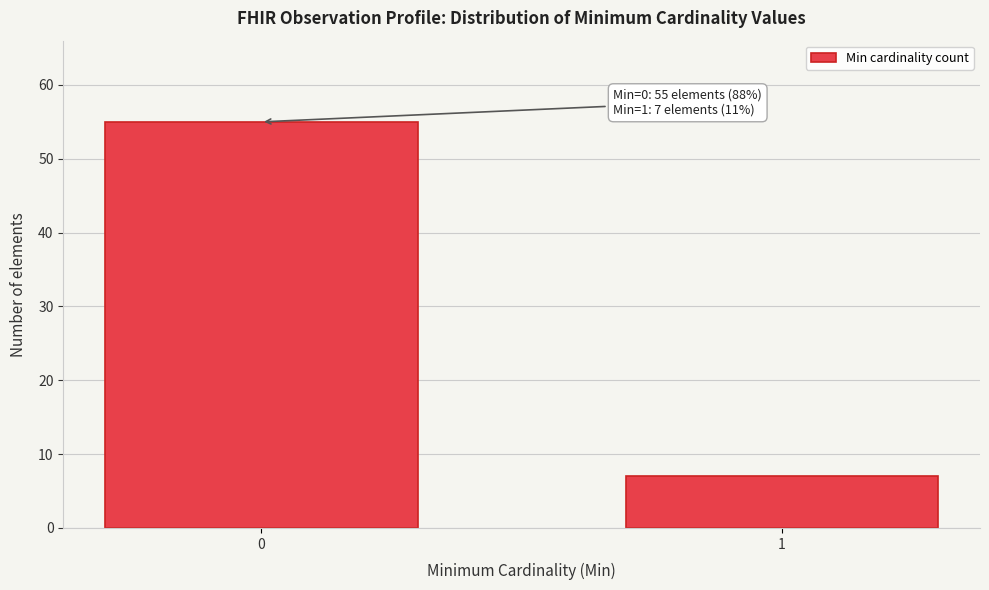

Reading right to left, transcribe all the data shown in this chart.

1=7	0=55